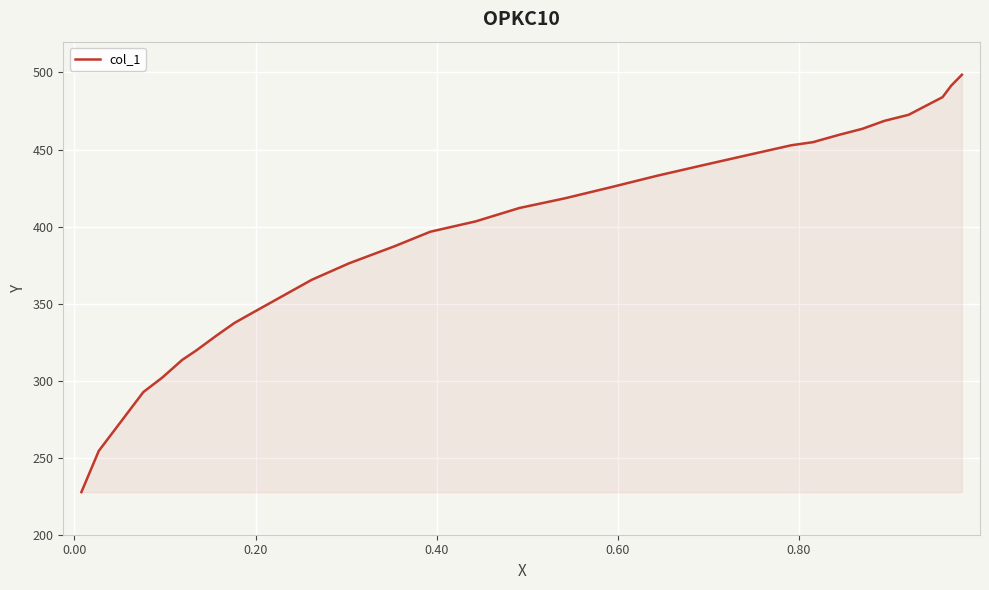

Reading left to right, what are all the values shown in this chart?

227.7	254.4	292.6	302.0	313.5	319.4	329.2	337.5	344.6	365.5	376.1	387.2	396.6	403.4	412.1	418.4	425.5	433.0	439.7	446.5	452.8	454.8	459.5	463.5	468.6	472.5	479.2	484.0	491.5	491.5	498.5